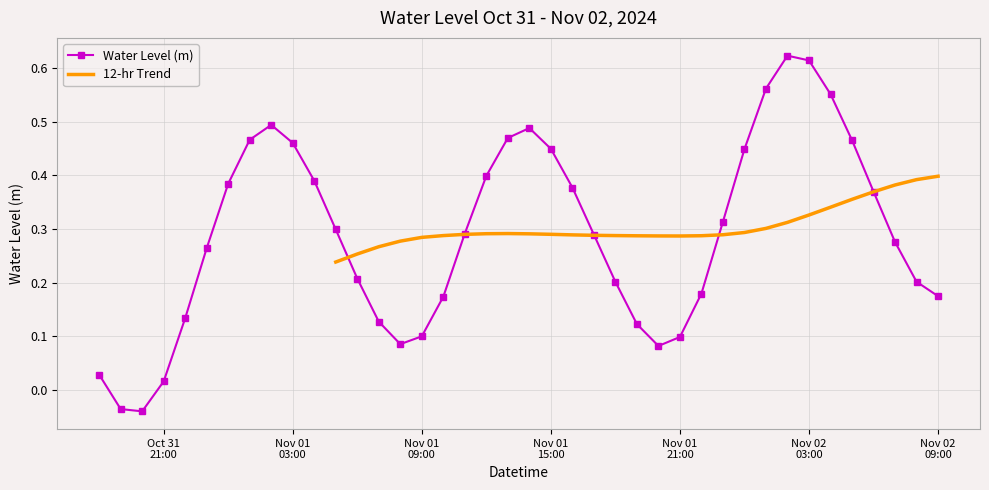

How many negative values are there?

2